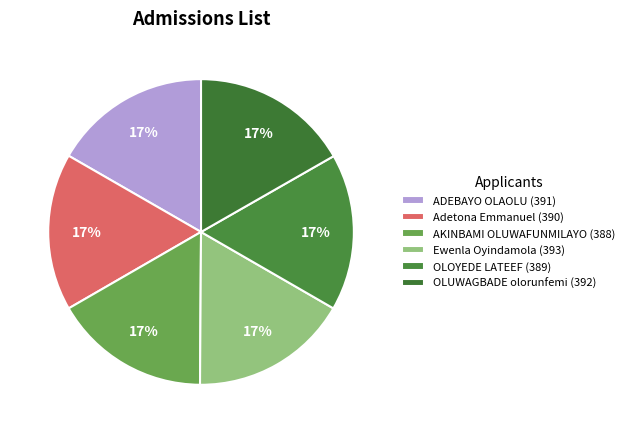

True or false: Ewenla Oyindamola accounts for 28% of the total.

False